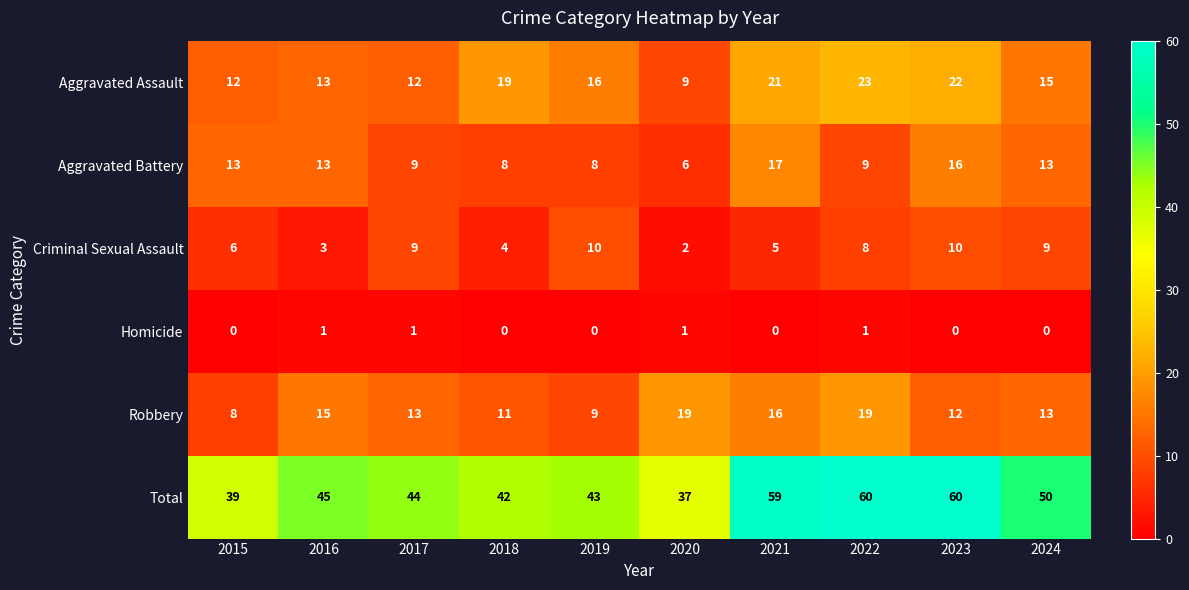

What is the sum of all Aggravated Battery values?

112